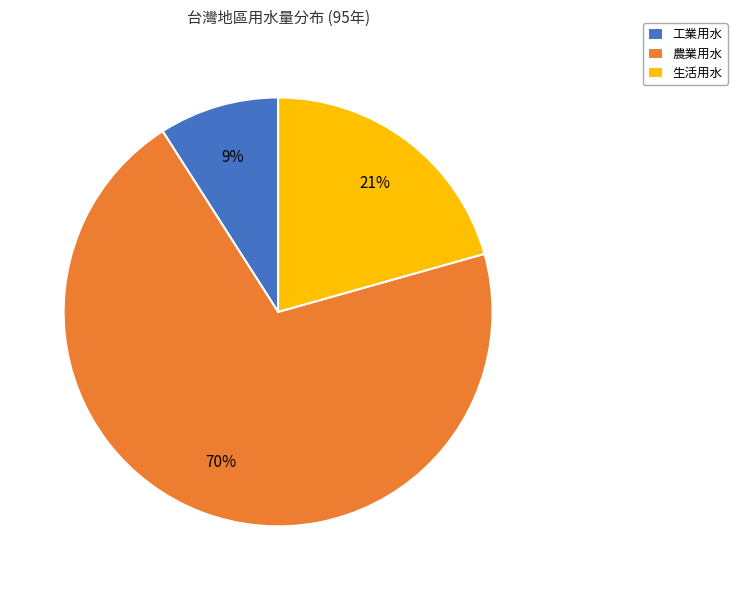

Which slice is the smallest?

工業用水